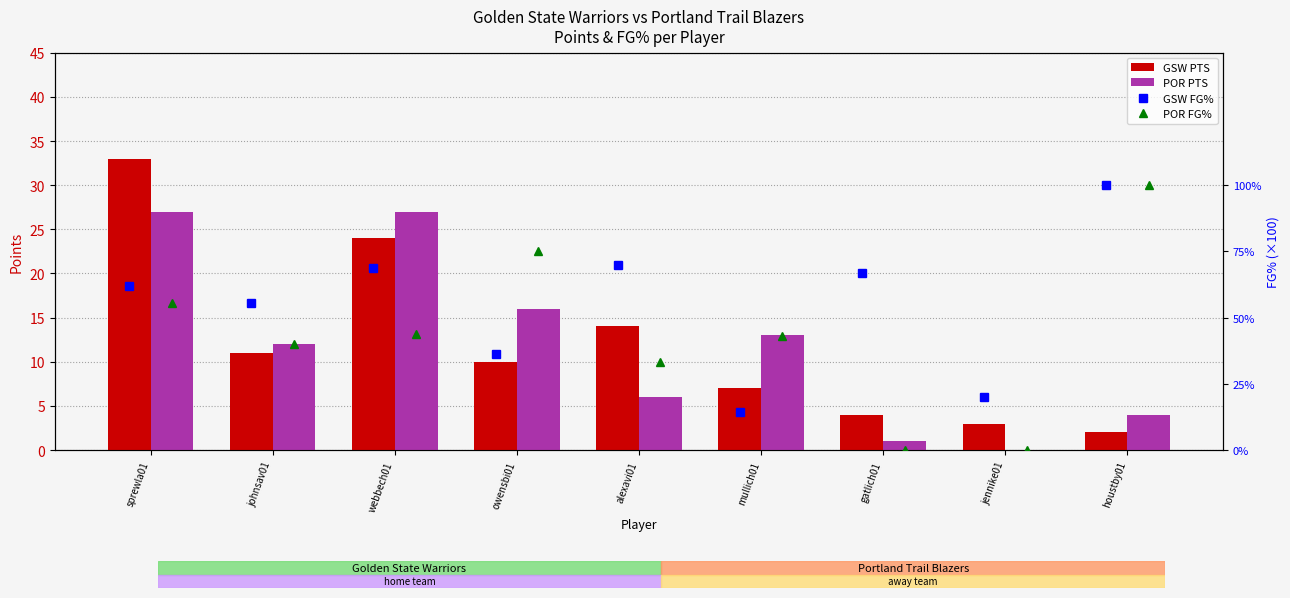

Reading left to right, what are all the values shown in this chart?

GSW PTS: 33.0	11.0	24.0	10.0	14.0	7.0	4.0	3.0	2.0
POR PTS: 27.0	12.0	27.0	16.0	6.0	13.0	1.0	0.0	4.0
GSW FG%: 61.9	55.6	68.8	36.4	70.0	14.3	66.7	20.0	100.0
POR FG%: 55.6	40.0	44.0	75.0	33.3	42.9	0.0	0.0	100.0